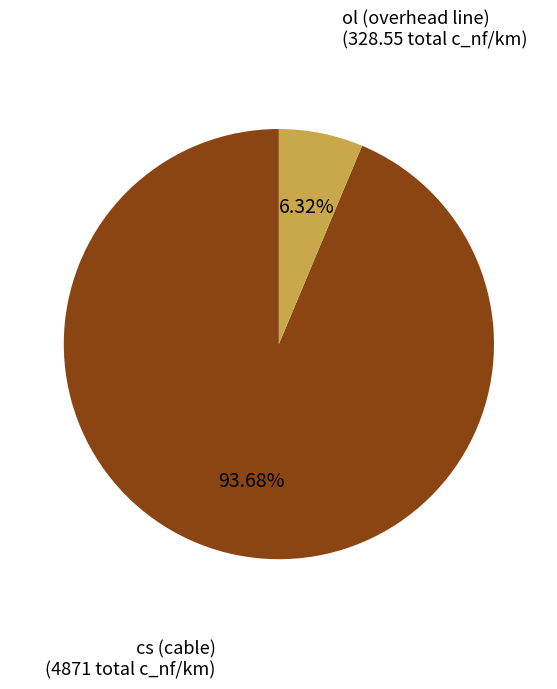

How many slices are in this pie chart?

2